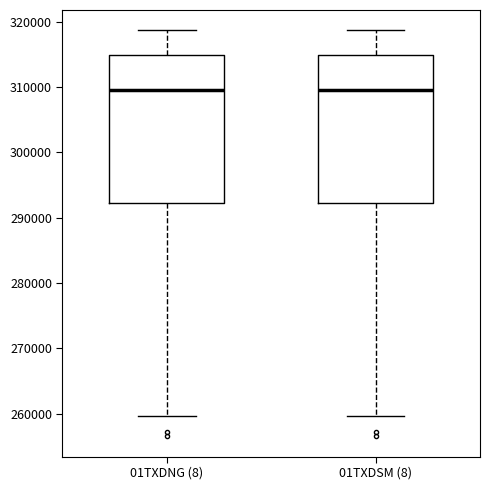

Where does the upper whisker of the box for 01TXDNG (8) end on the y-axis? The values are not printed on the chart, so give them approximately, as read against the axis.

319000